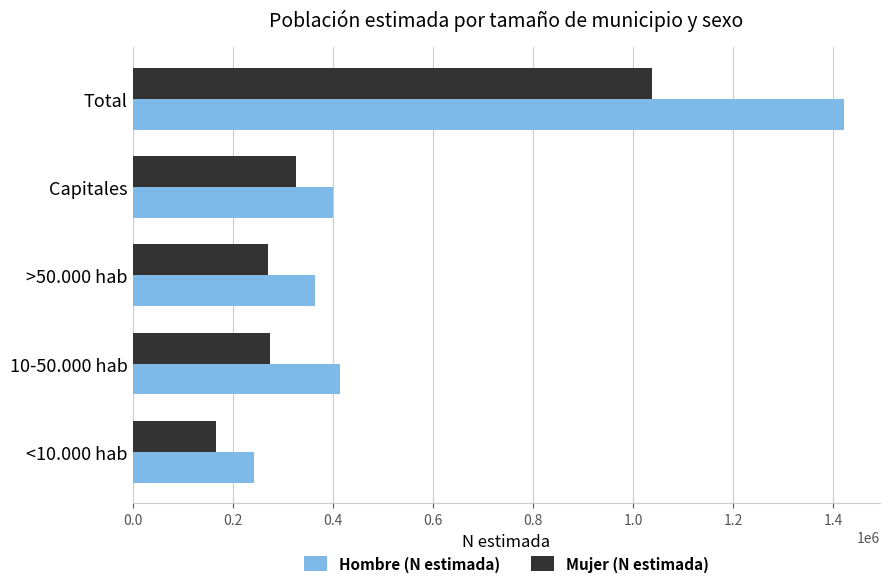

The Mujer (N estimada) series shows 325474 at Capitales. True or false?

True